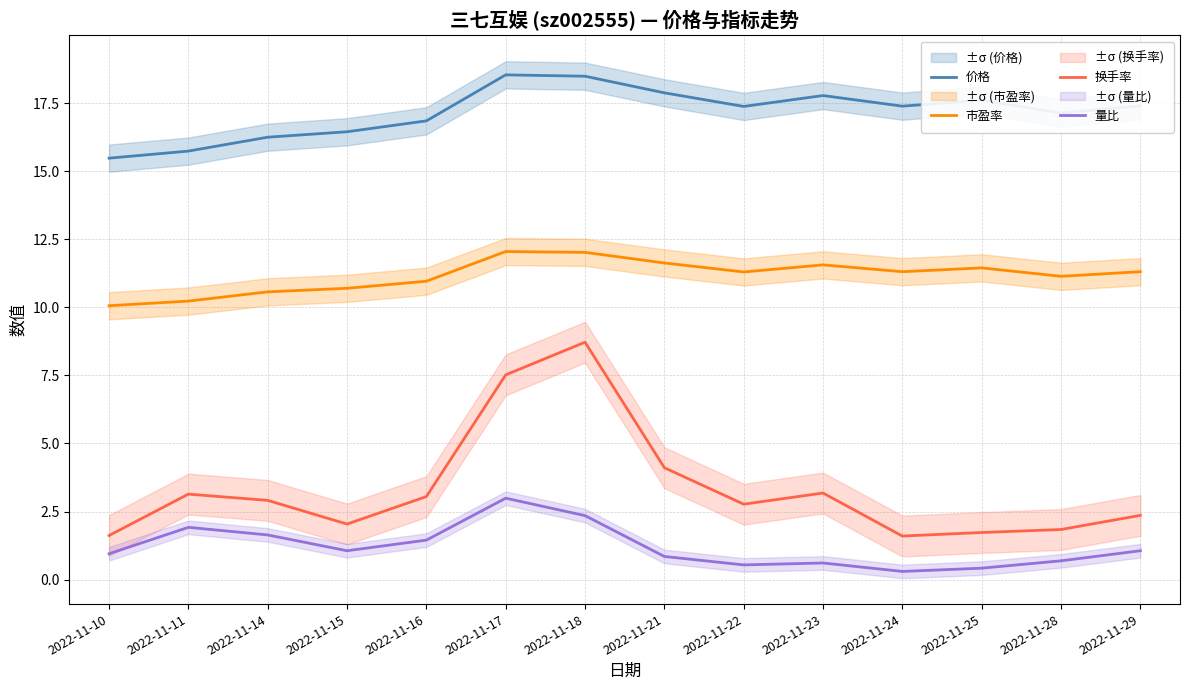

What is the value of the 换手率 point at the 9th from the left?

2.8